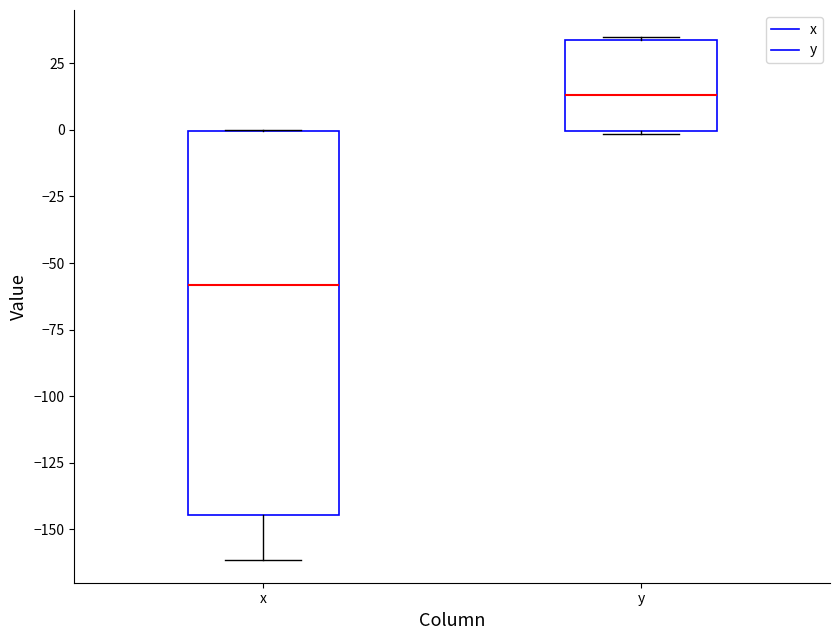

Which box is the tallest, from its lower edge to its upper edge?

x